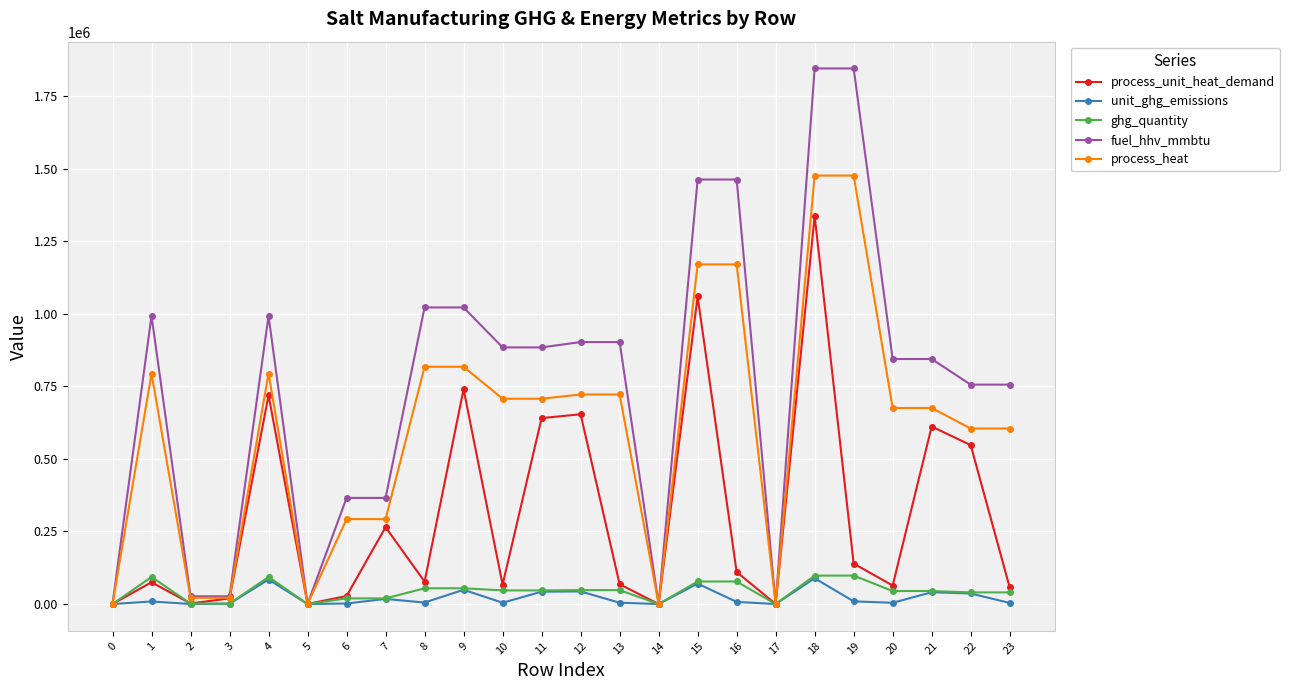

What is the value of the fuel_hhv_mmbtu point at the 24th from the left?

755921.6